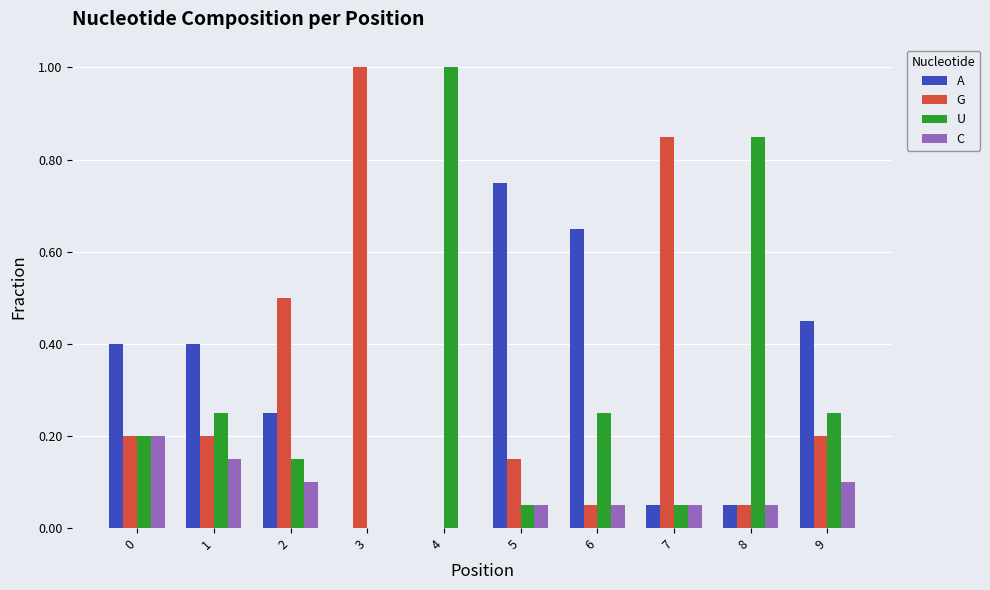

Which series changed the most between 3 and 6?

G